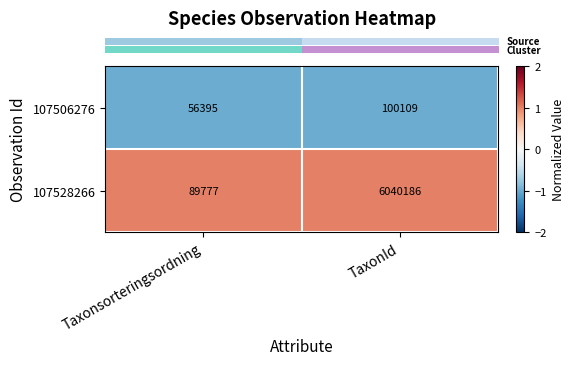

Reading left to right, list all the values displayed in this chart.

107506276: Taxonsorteringsordning=56395	TaxonId=100109
107528266: Taxonsorteringsordning=89777	TaxonId=6040186